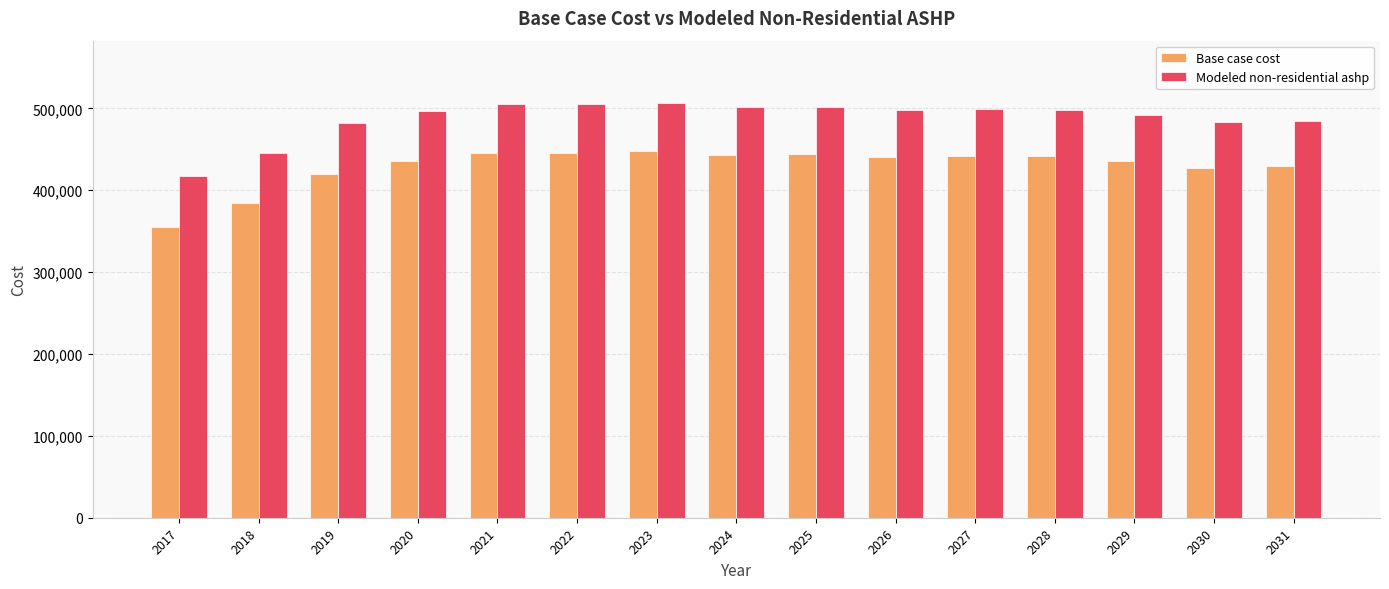

Which series has the largest total across all categories?

Modeled non-residential ashp